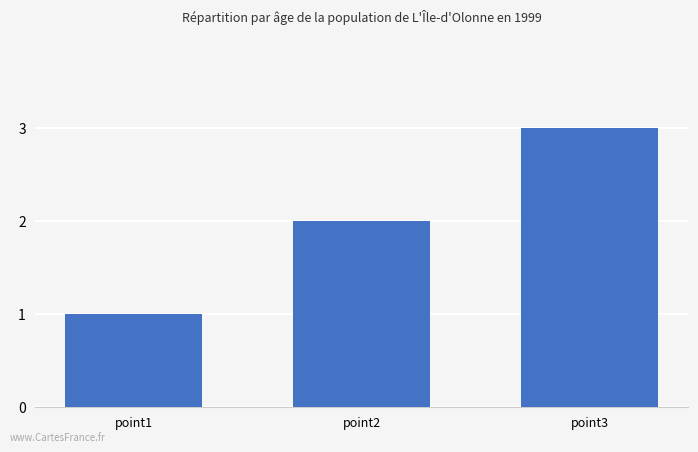

What is the greatest value displayed?

3